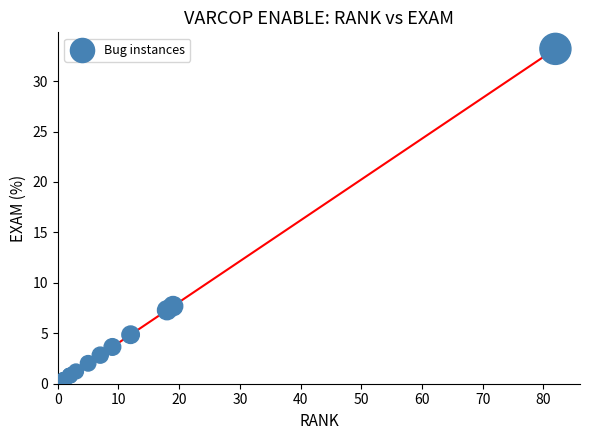

What Y value in the scatter plot is closest to 16?

7.7